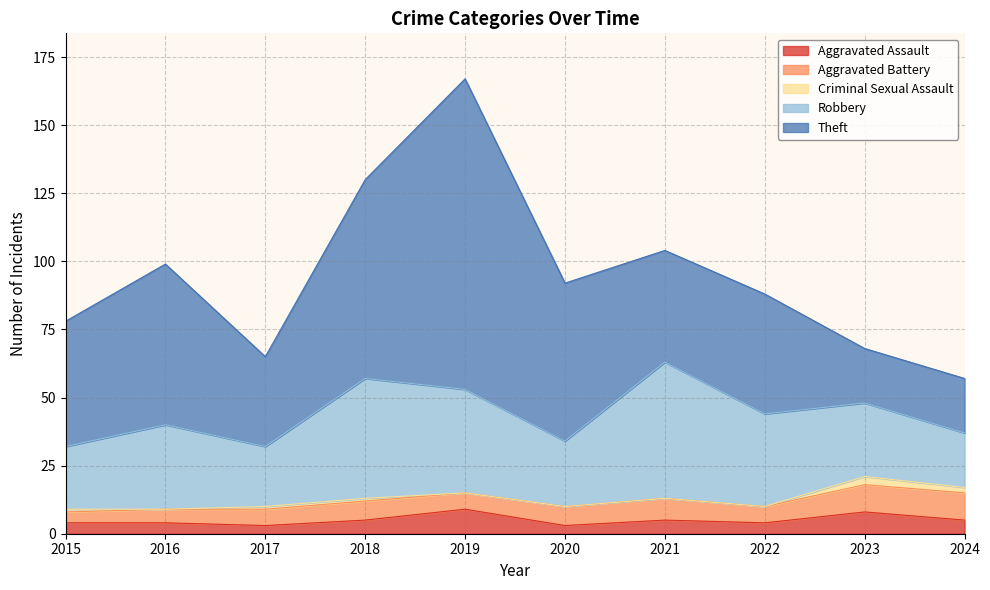

Where does the Aggravated Battery series first go above 7?

2021